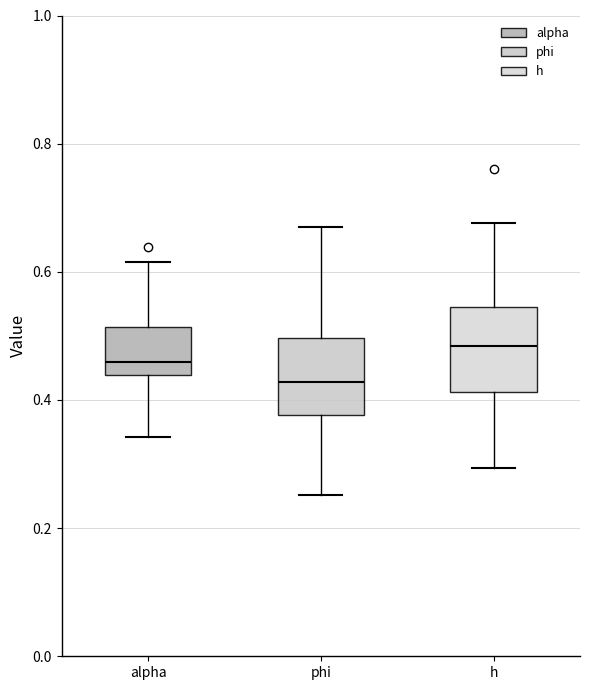

Which box's median line is the lowest?

phi